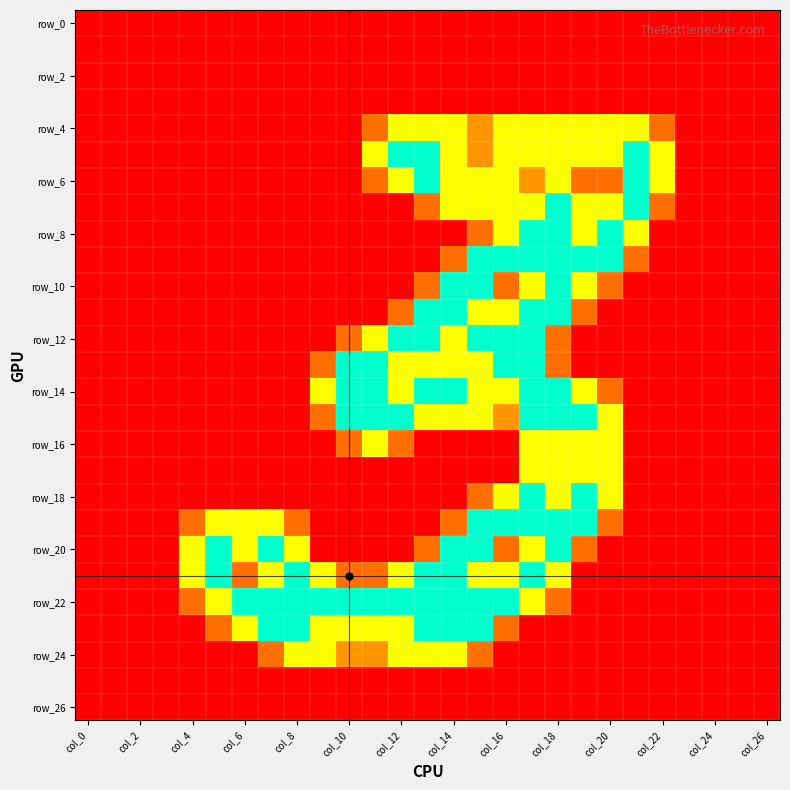

How many categories are shown in the chart?

27